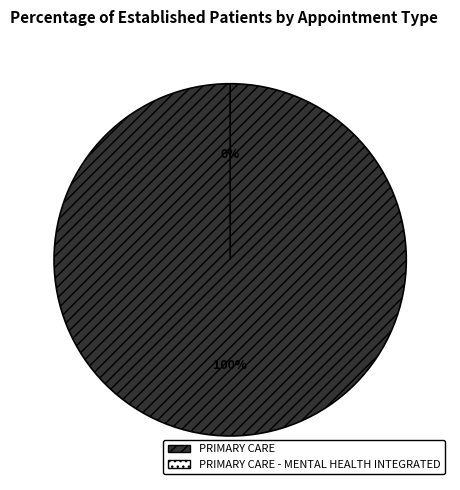

Between PRIMARY CARE - MENTAL HEALTH INTEGRATED and PRIMARY CARE, which is larger?

PRIMARY CARE